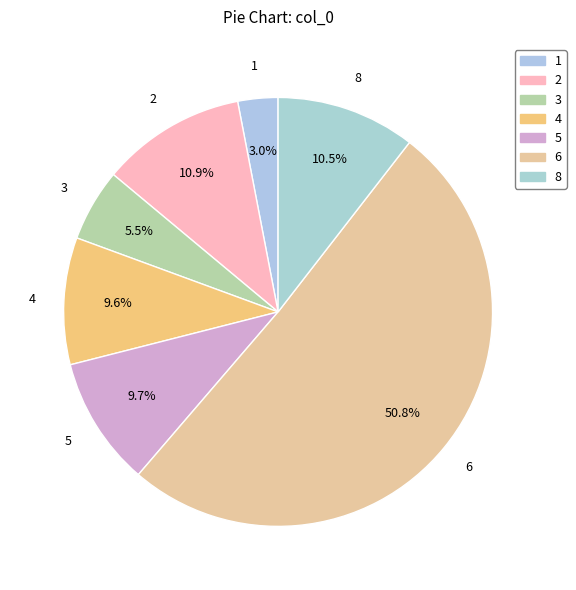

How many slices are in this pie chart?

7